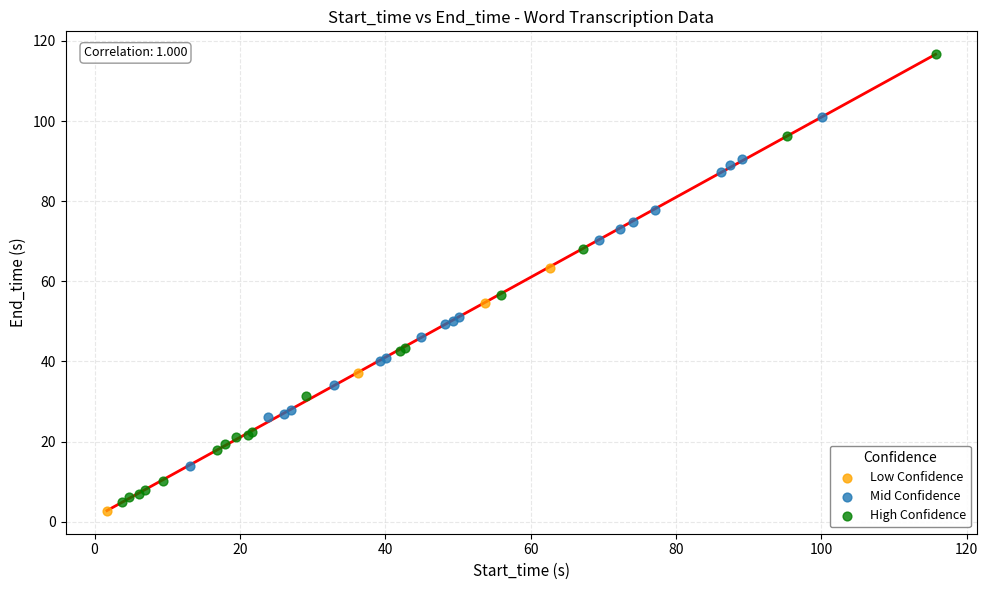

Which series contains the highest Y value?

High Confidence